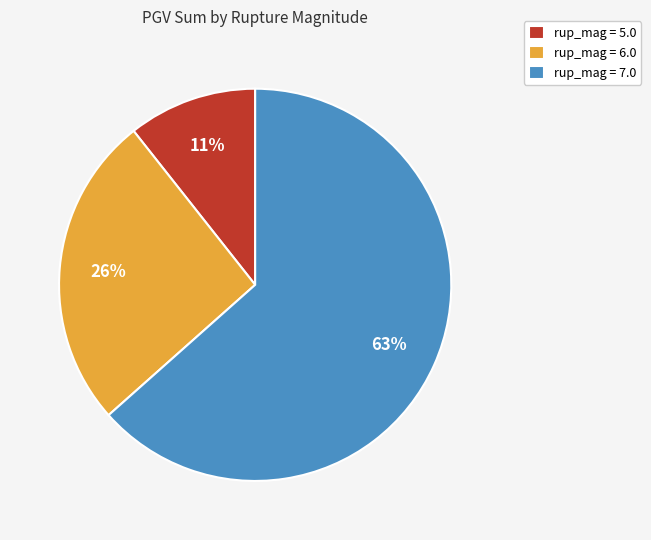

Which has a higher value, rup_mag = 7.0 or rup_mag = 5.0?

rup_mag = 7.0